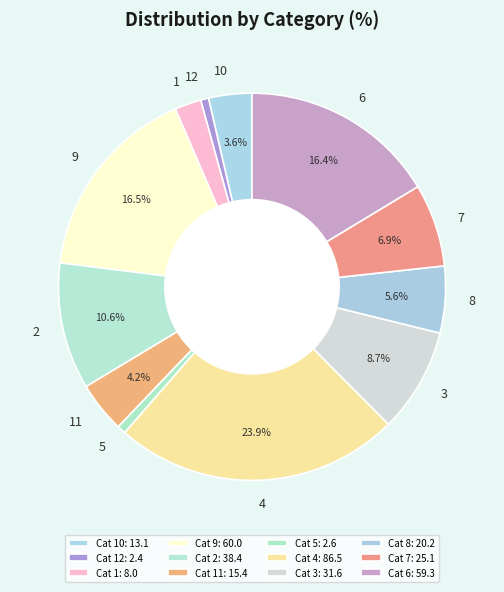

To the nearest percent, what portion does 1 represent?

2%